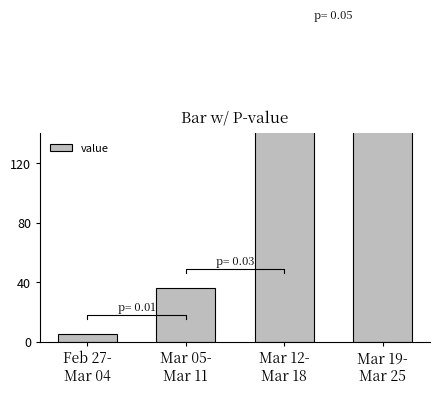

At which label is the value closest to 305?

Mar 12-
Mar 18